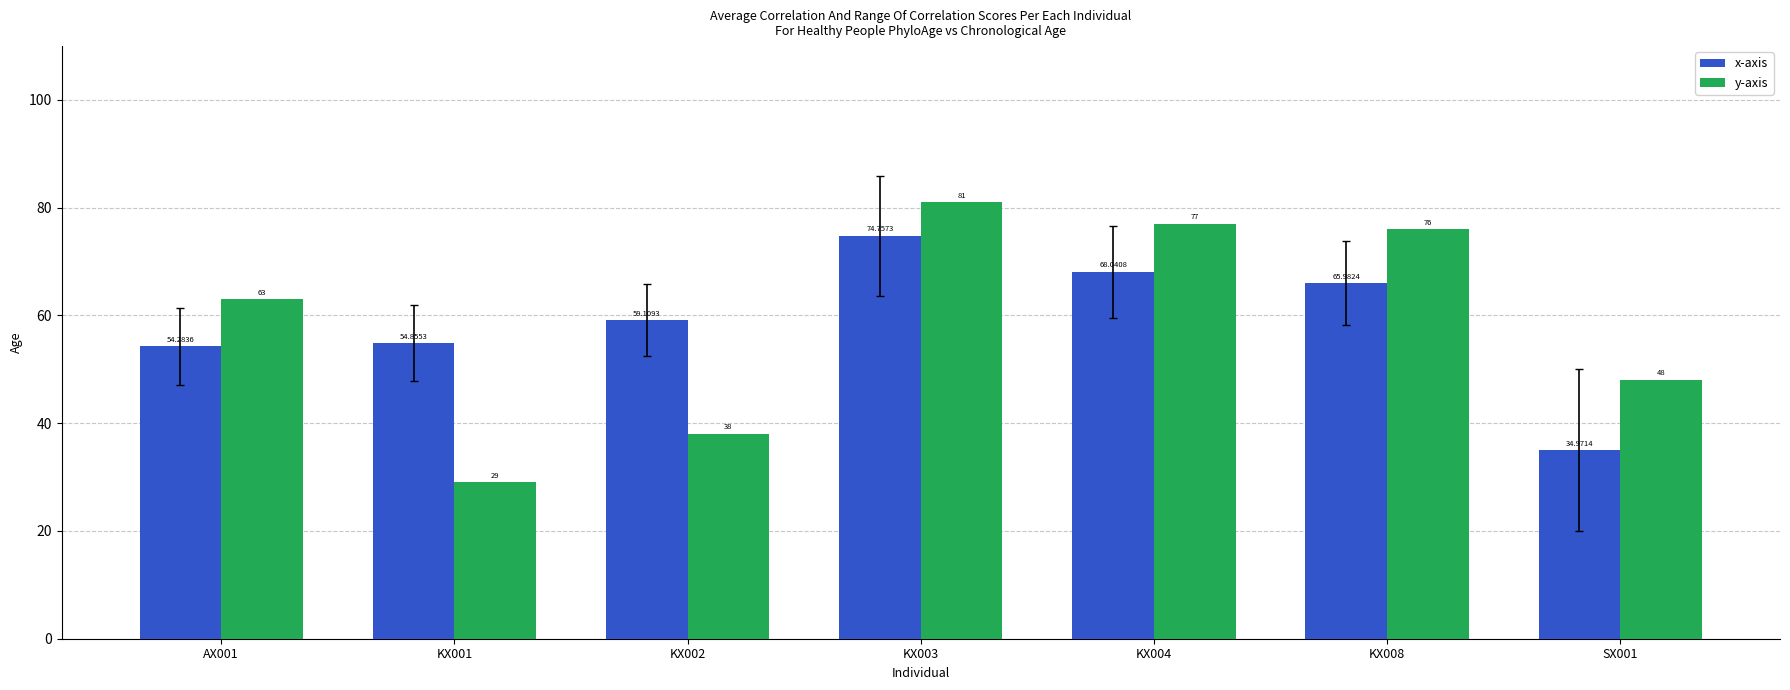

True or false: y-axis has a value of 34.6 at KX003.

False